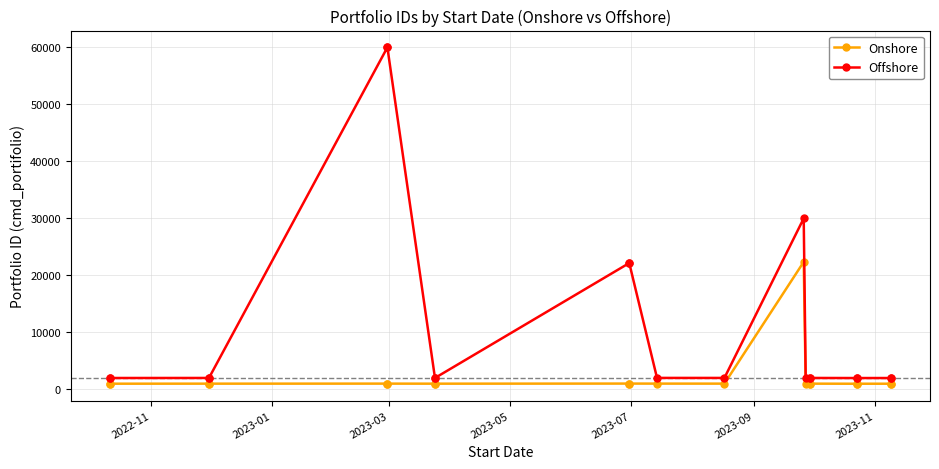

How many lines are shown in the chart?

2